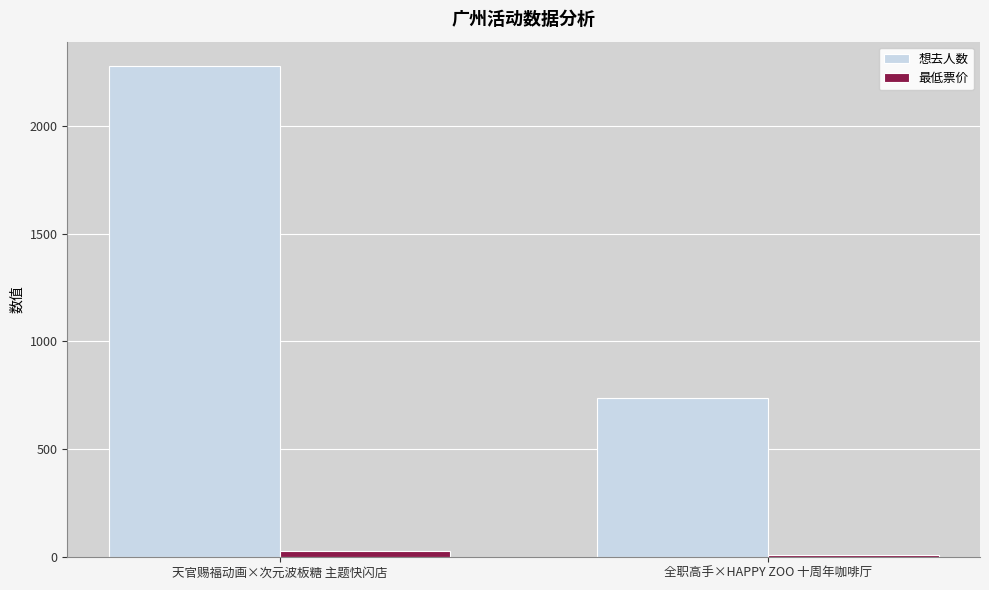

Rank the series at 全职高手×HAPPY ZOO 十周年咖啡厅 from highest to lowest value.

想去人数, 最低票价